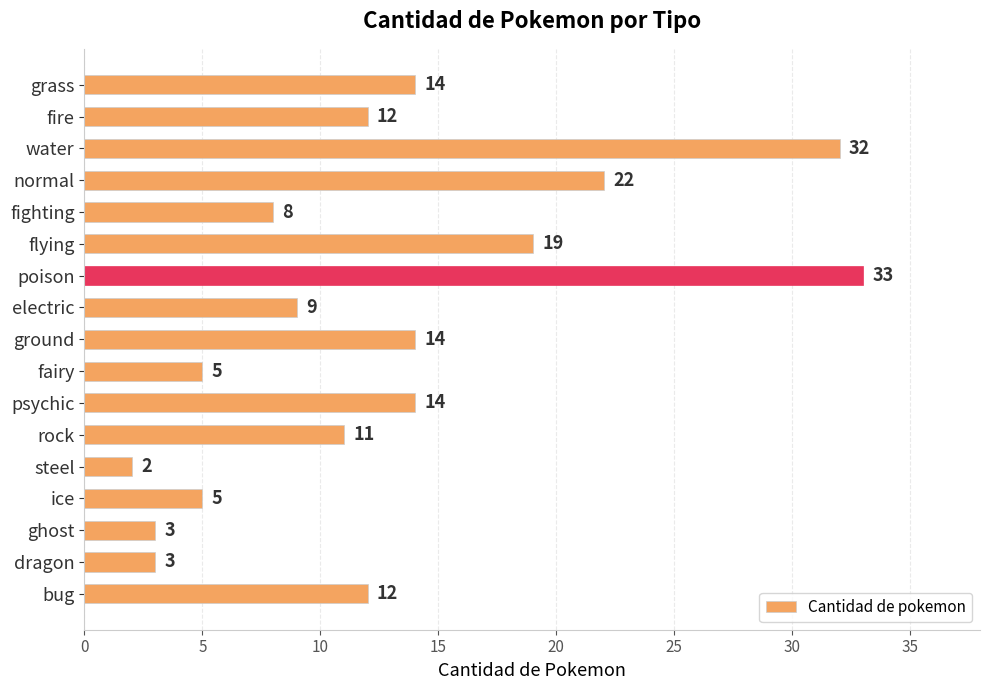

What is the minimum value shown in the chart?

2